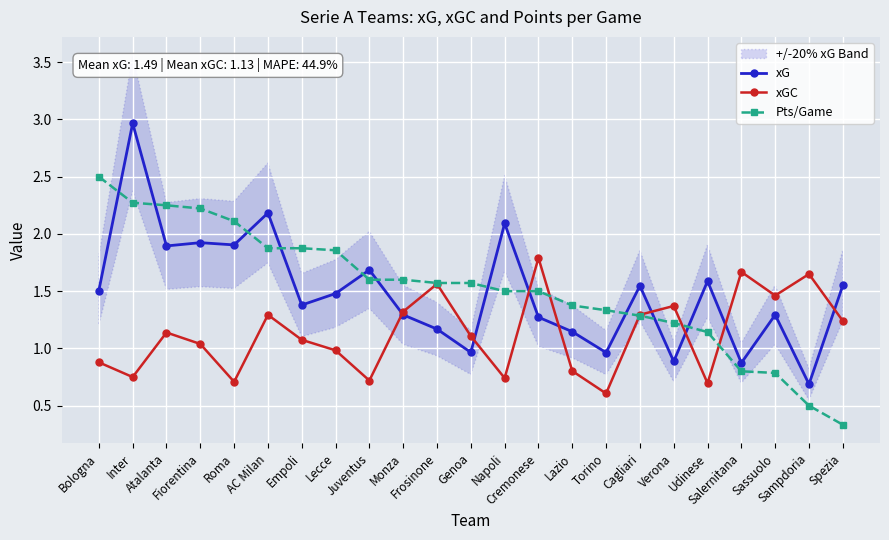

Is the value of xG at Genoa greater than the value of Pts/Game at Inter?

No